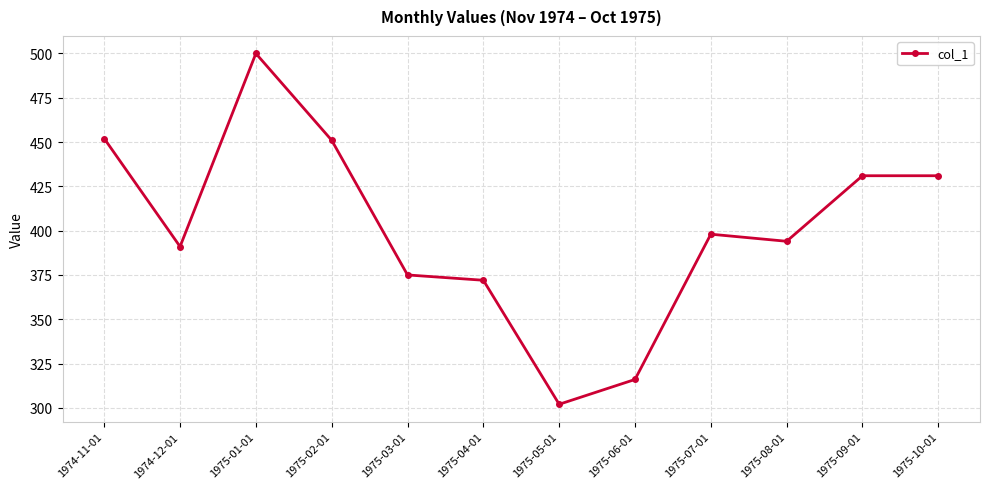

Is it true that the value at 1975-04-01 is 236?

False